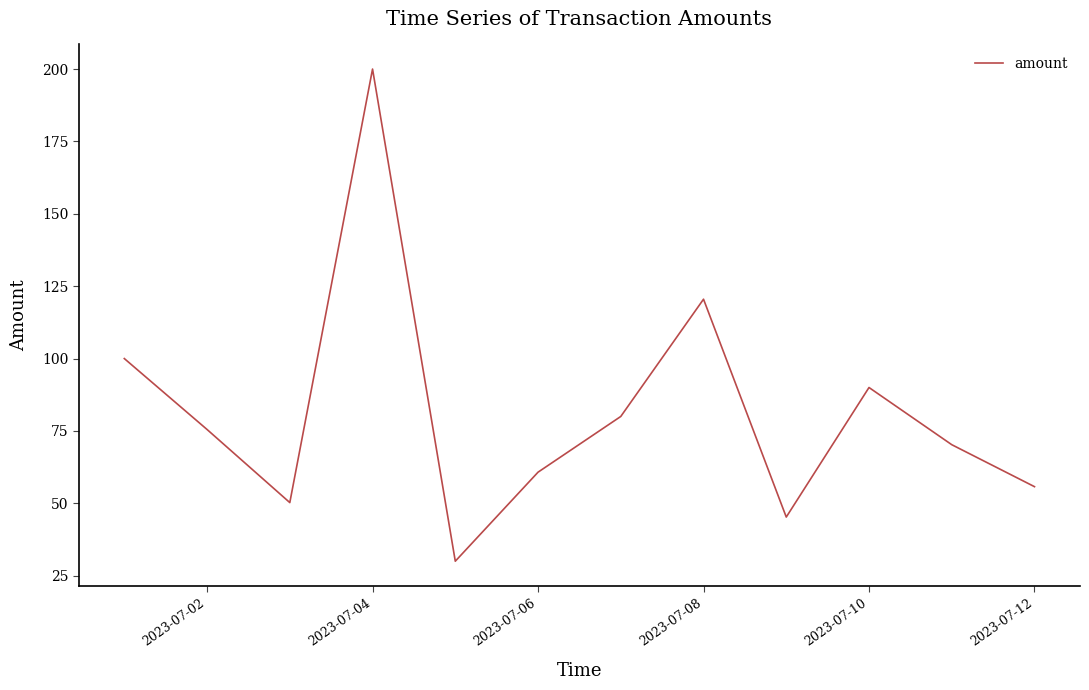

What is the maximum value shown in the chart?

200.0